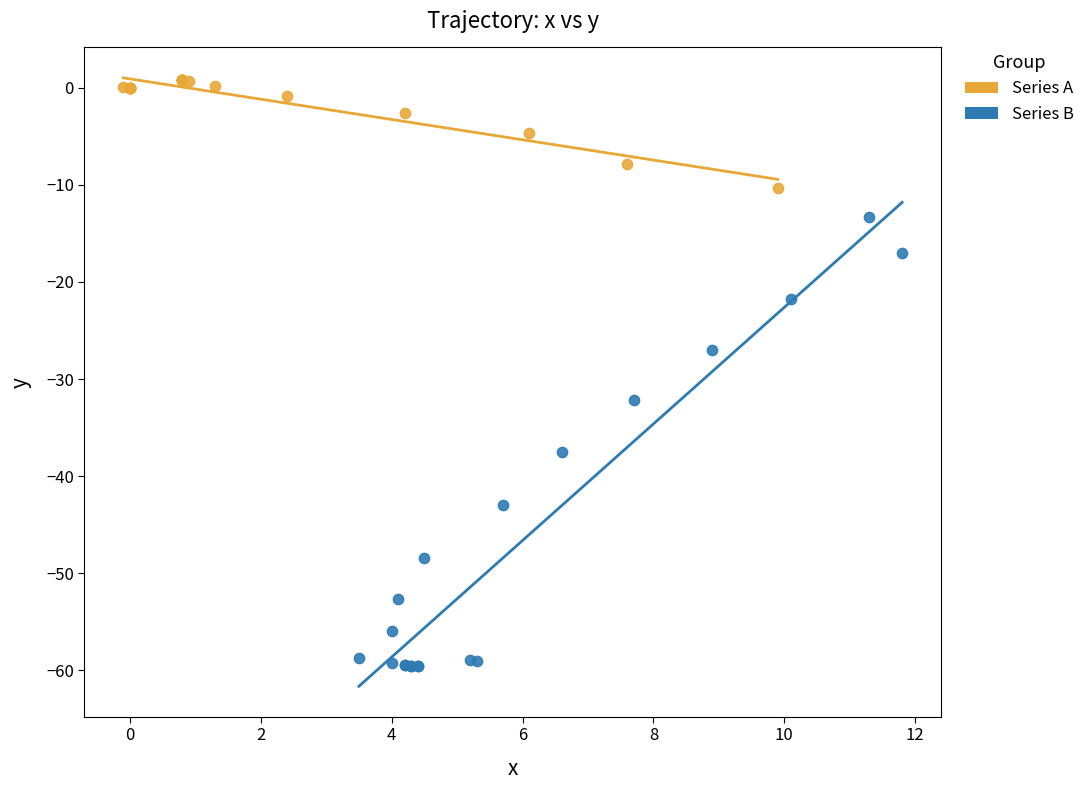

What are all the series names shown in the legend?

Series A, Series B